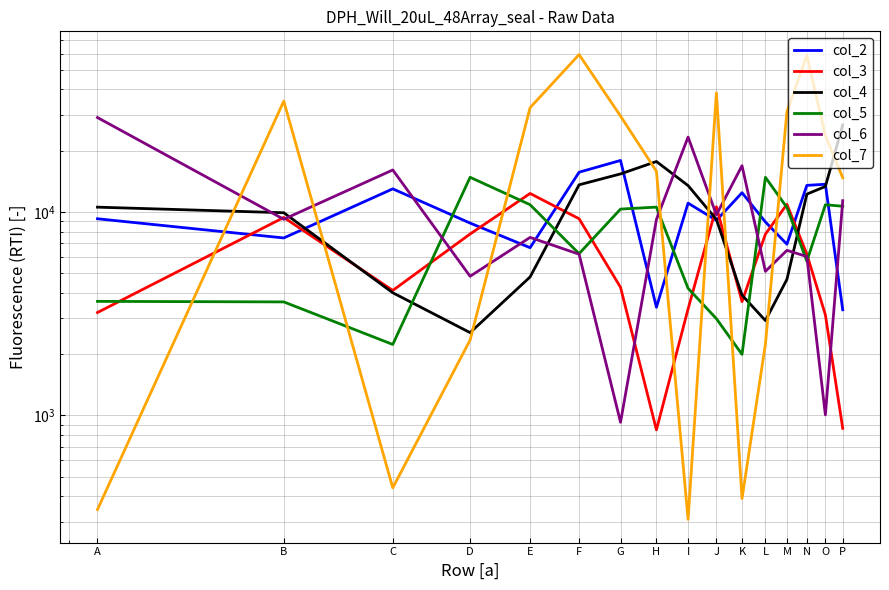

Rank the series by their maximum value, from lowest to highest.

col_3, col_5, col_2, col_4, col_6, col_7